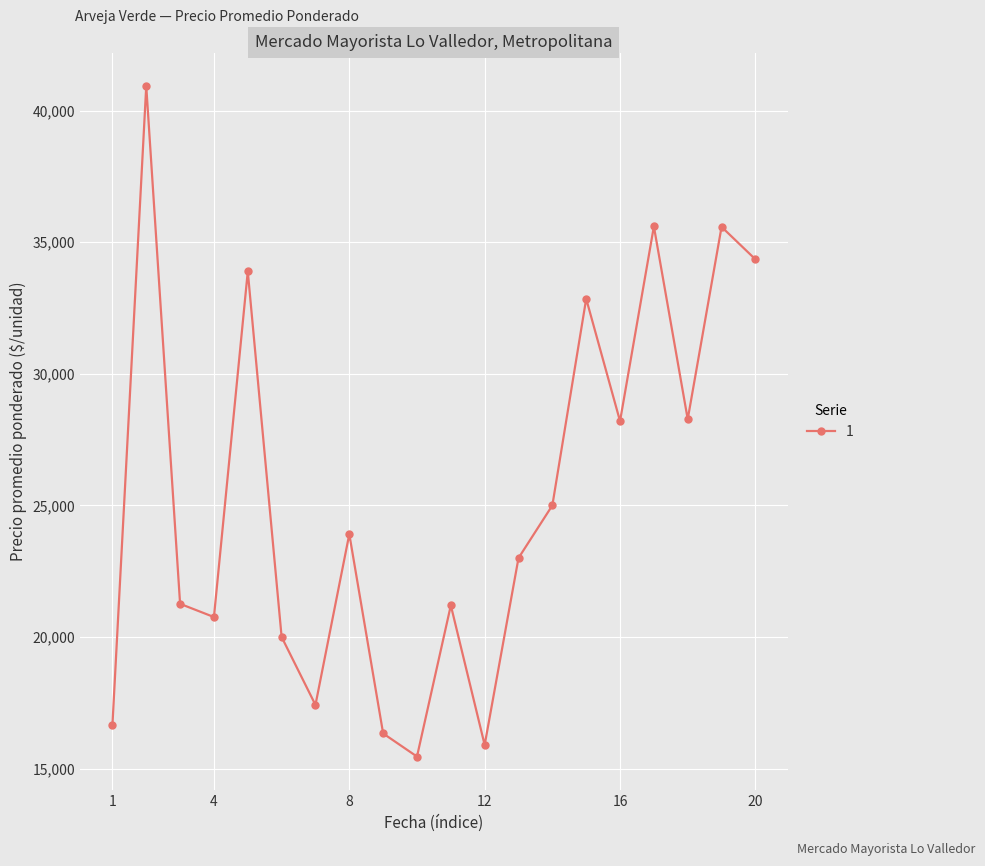

What is the greatest value displayed?

40933